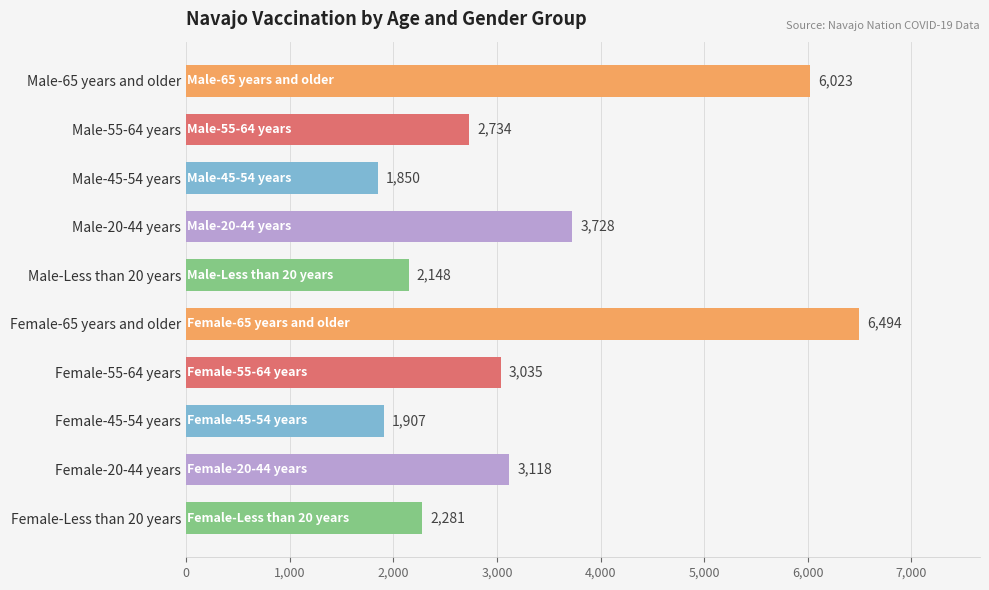

What is the label of the 7th bar from the left?

Female-55-64 years